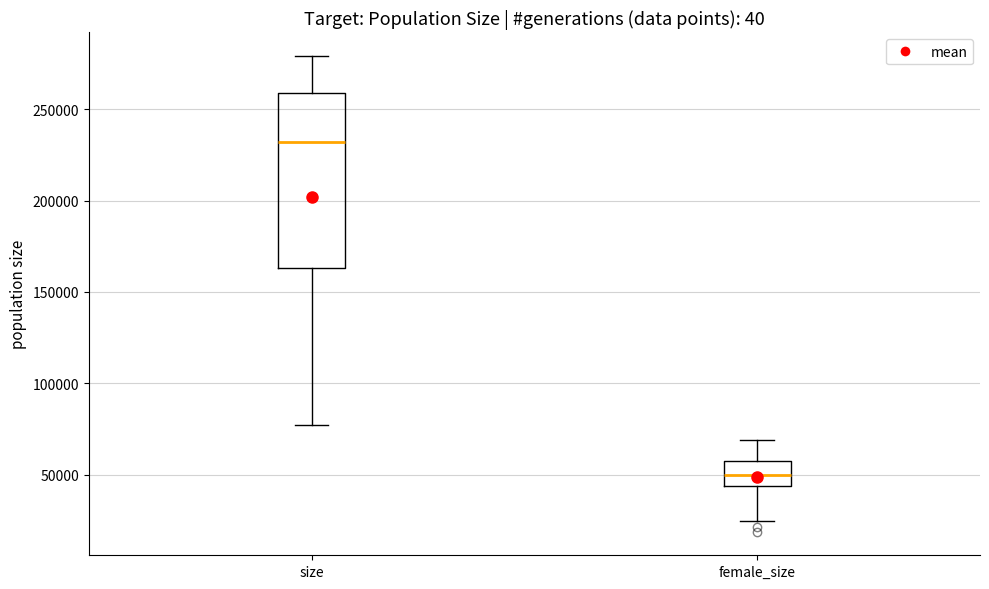

Reading left to right, read every box against the y-axis: the position of its median line, the range the box covers, and the ends of its whiskers. The values are not printed on the chart, so give them approximately, as read against the axis.

size: median 230000, box 165000 to 260000, whiskers 75000 to 280000
female_size: median 50000, box 45000 to 55000, whiskers 25000 to 70000